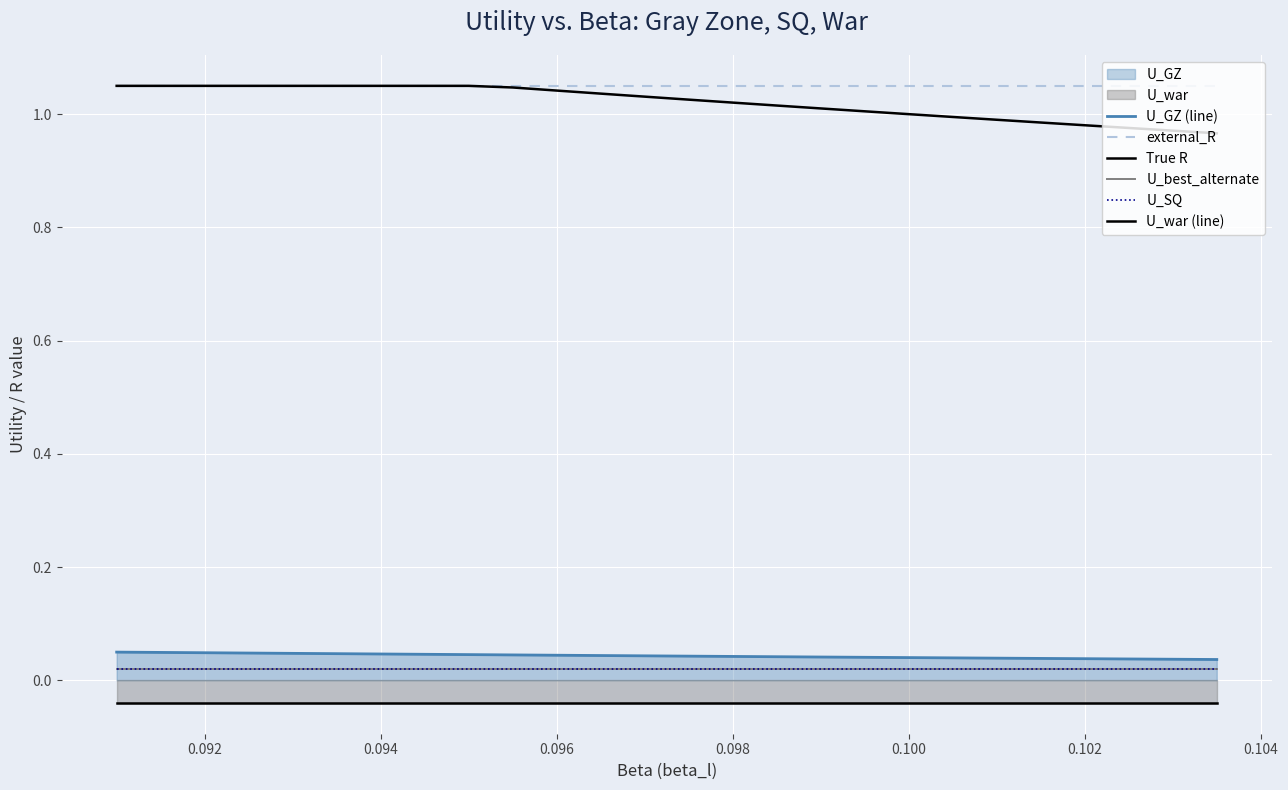

What is the label of the 2nd point from the left?

0.092